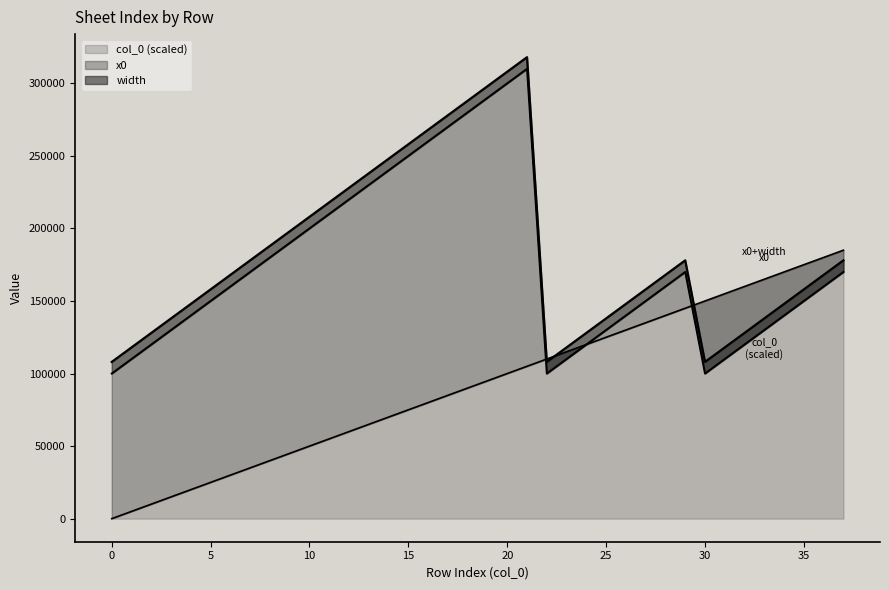

Which has a higher value, 23 or 16?

23